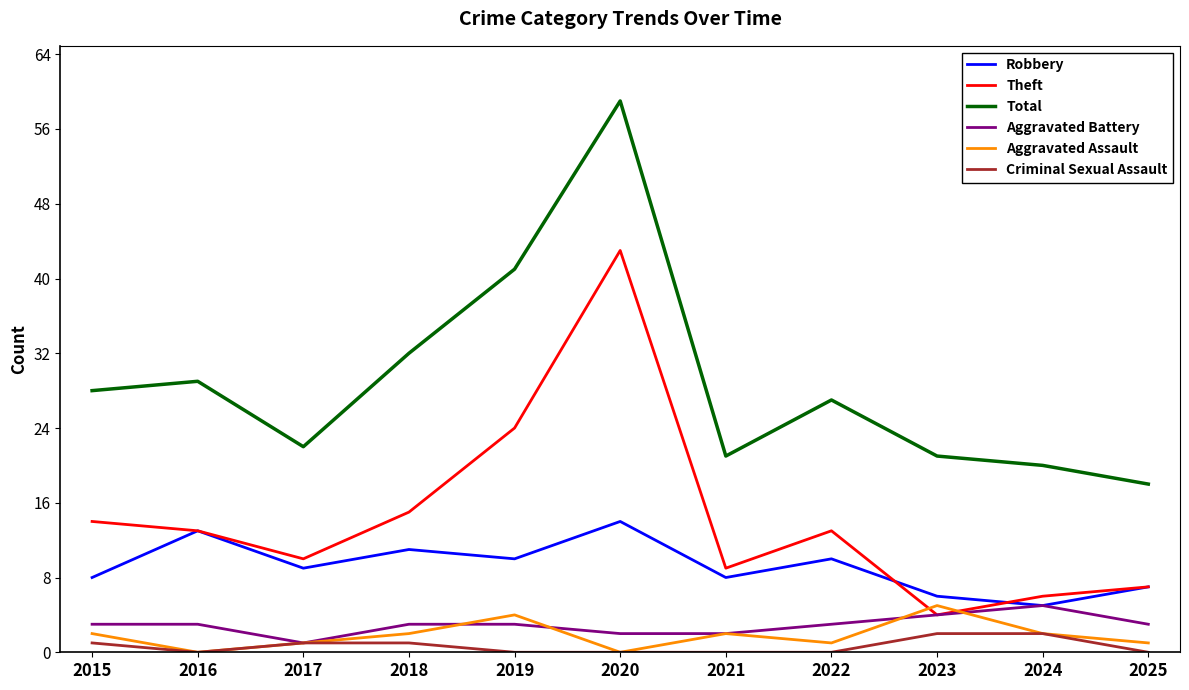

Is the value of Total at 2020 greater than the value of Criminal Sexual Assault at 2024?

Yes